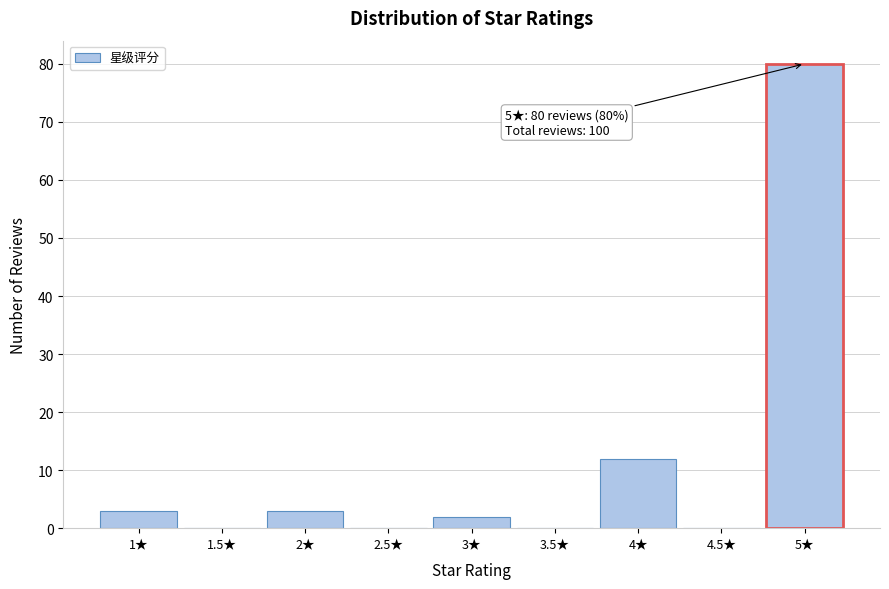

Reading left to right, what are all the values shown in this chart?

1★=3	1.5★=0	2★=3	2.5★=0	3★=2	3.5★=0	4★=12	4.5★=0	5★=80